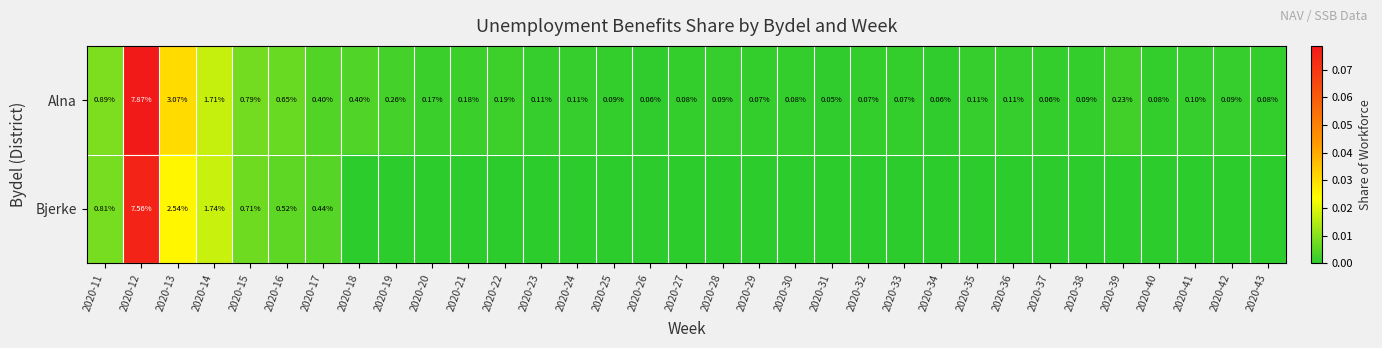

Rank the series at 2020-16 from highest to lowest value.

Alna, Bjerke